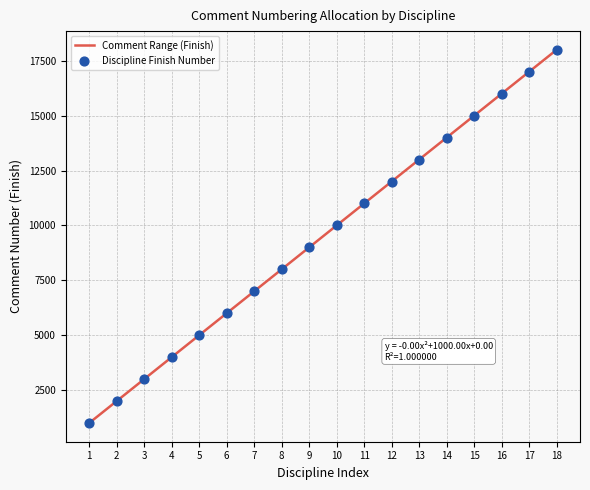

What is the minimum value for Comment Range (Finish)?

1000.0